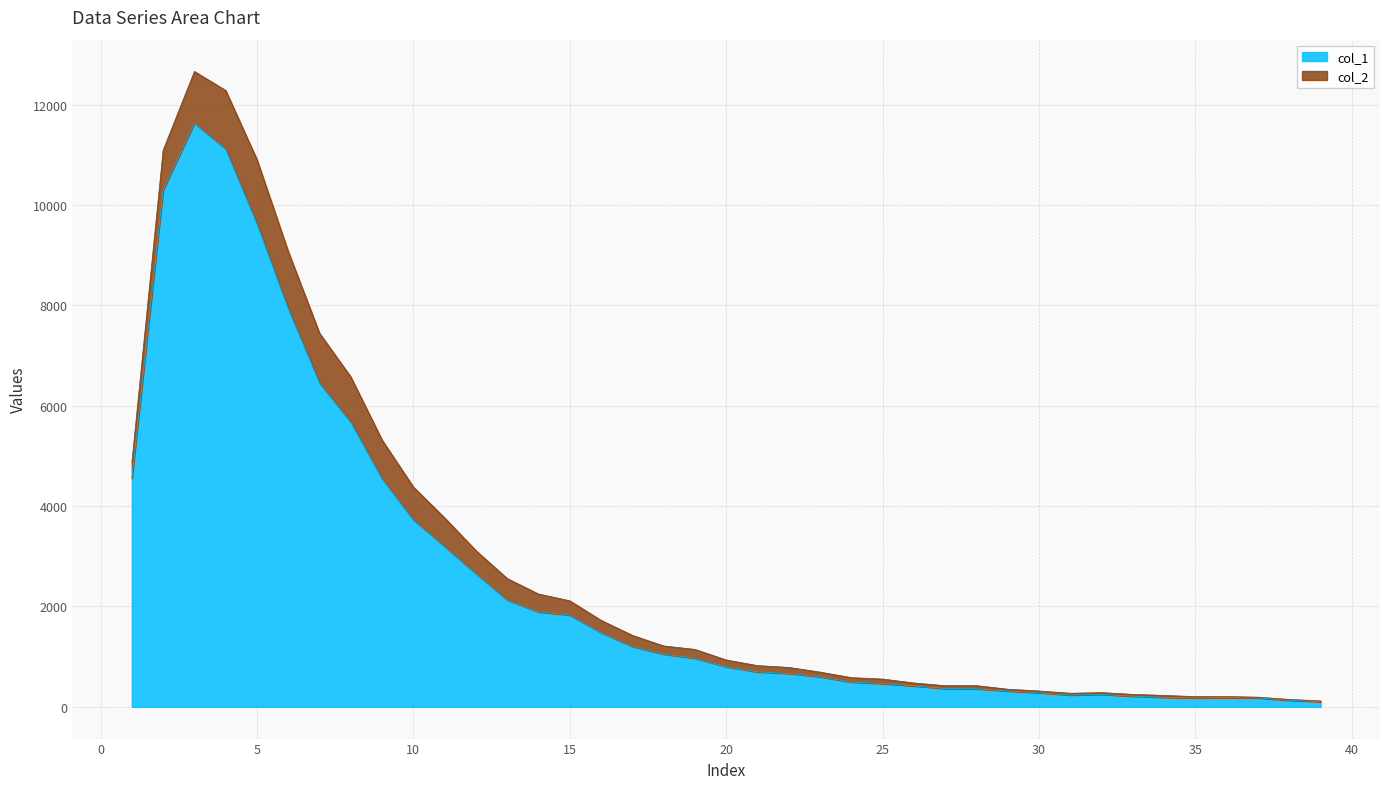

The value at 15 is 1828. True or false?

True